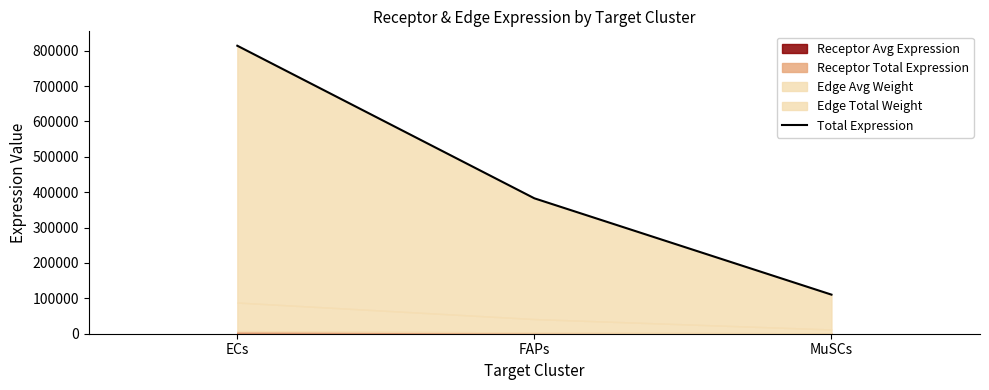

True or false: the data shows 50055.9 at MuSCs.

False